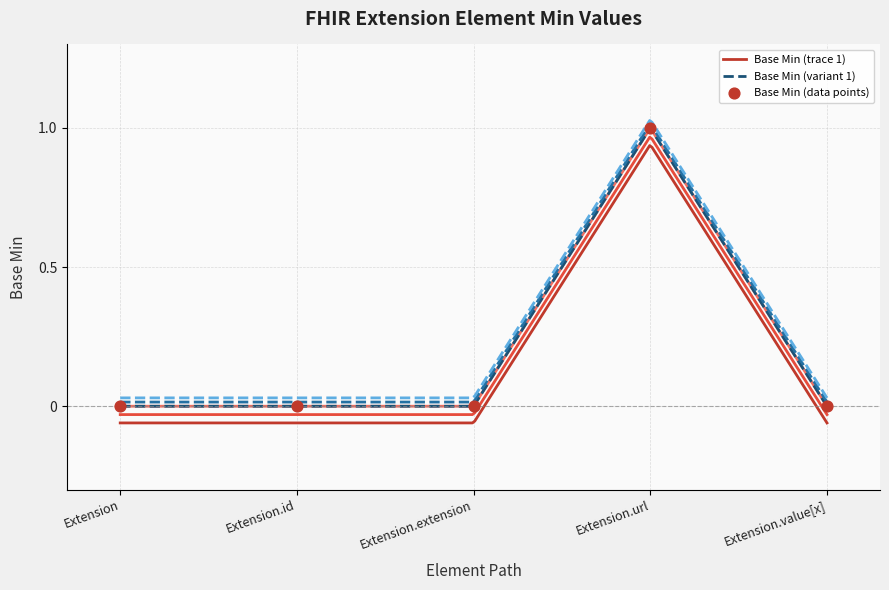

Between Extension.extension and Extension, which is larger?

Extension.extension